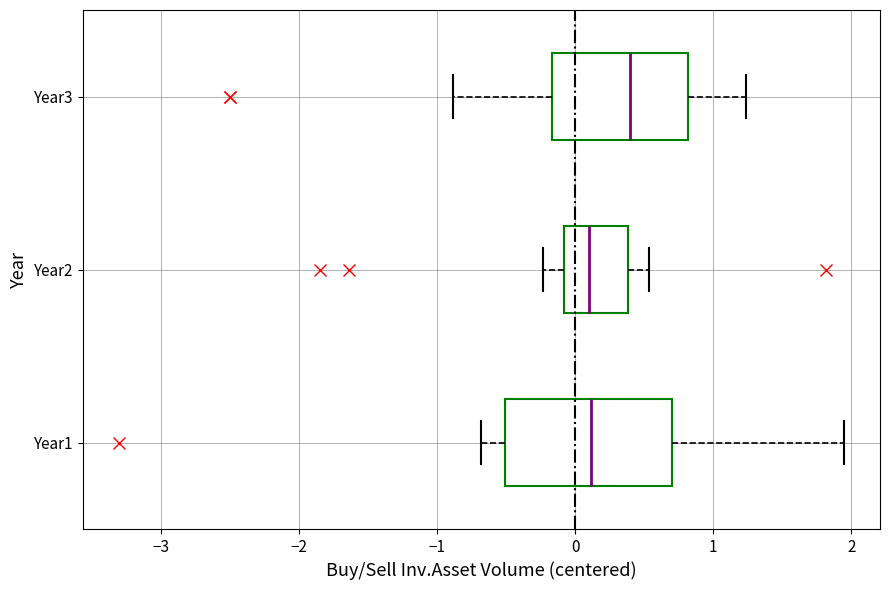

Where does the left whisker of the box for Year1 end on the x-axis? The values are not printed on the chart, so give them approximately, as read against the axis.

-0.7